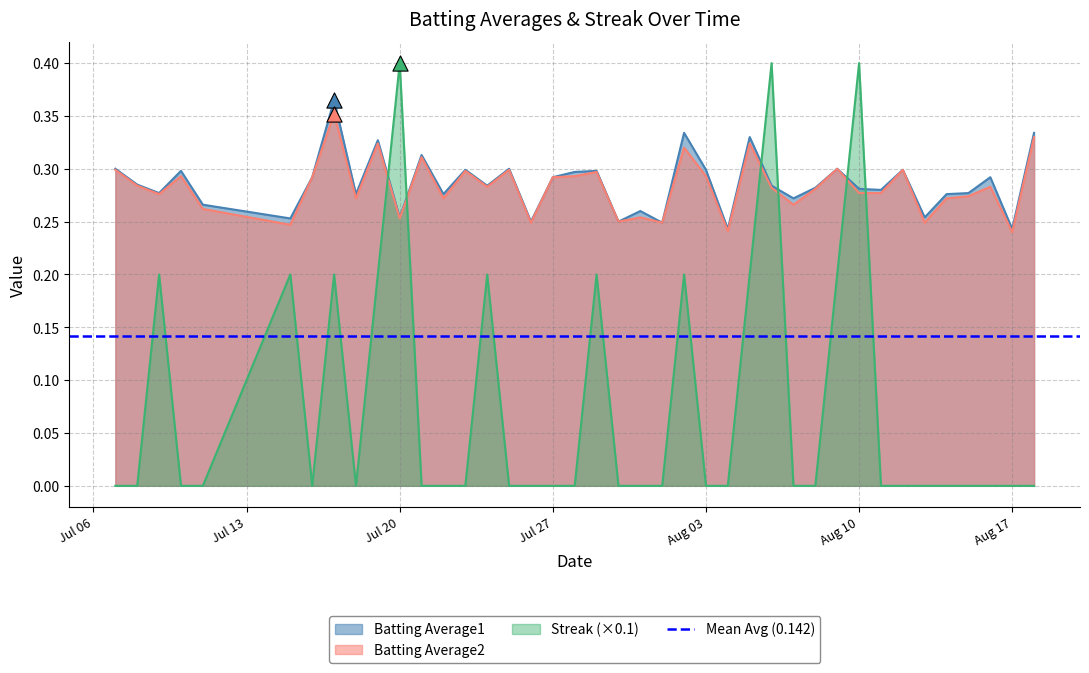

At how many categories does at least one series exceed 0?

40